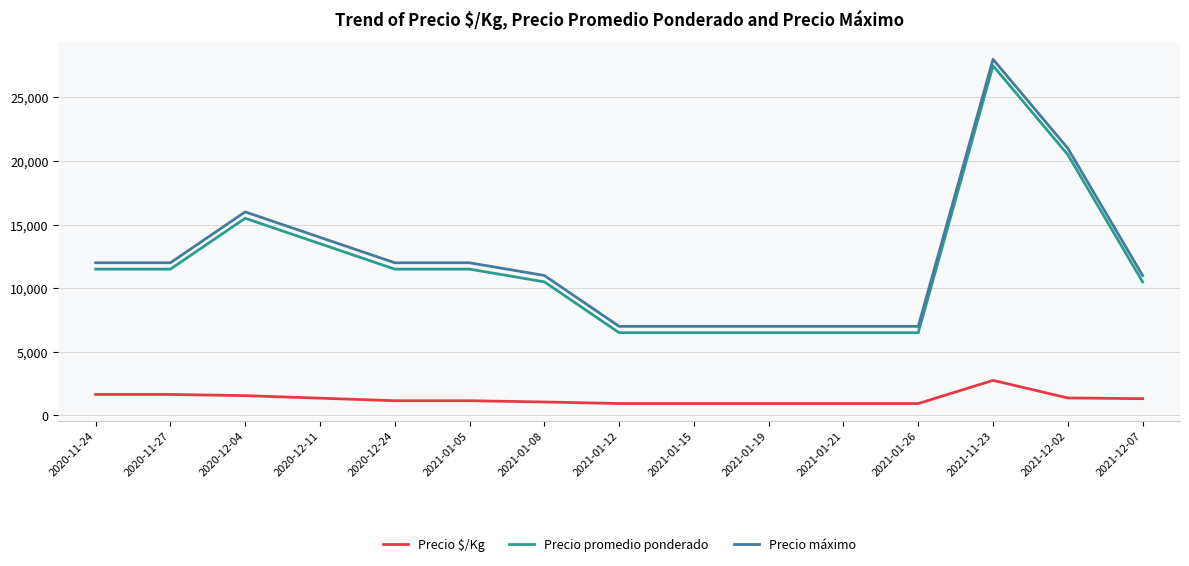

Is the value of Precio promedio ponderado at 2021-12-02 greater than the value of Precio $/Kg at 2021-12-02?

Yes